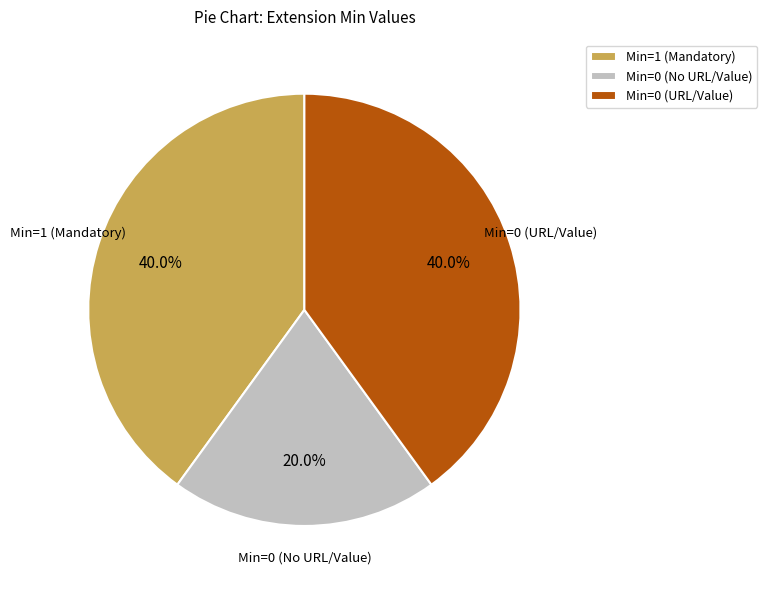

What percentage is NOT represented by Min=0 (No URL/Value)?

80.0%